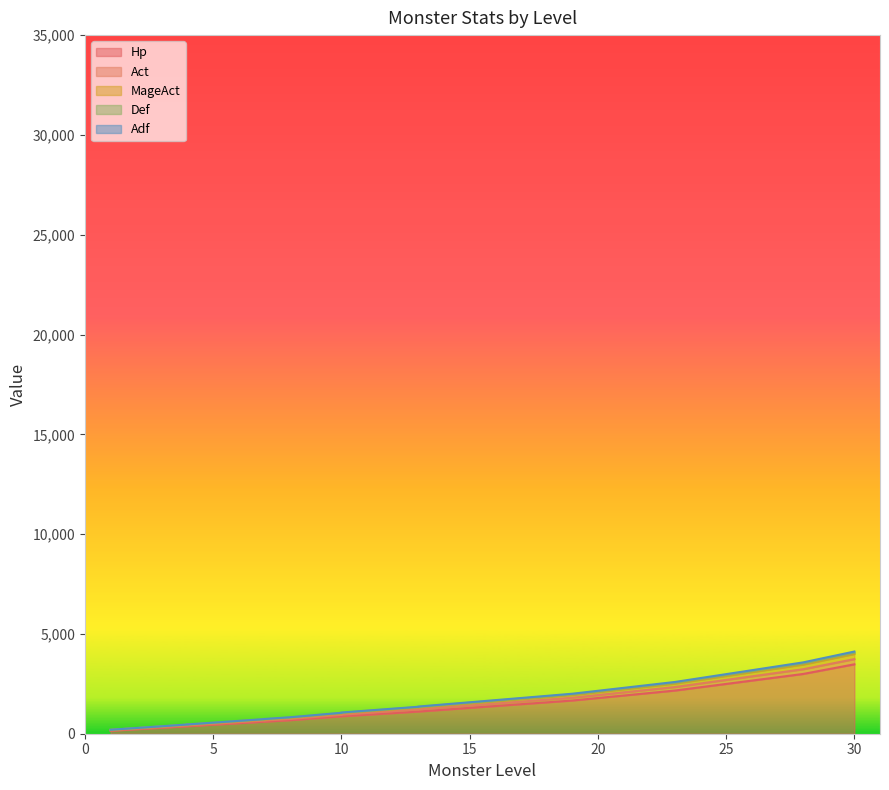

How many values in the MageAct series exceed 1046?

14